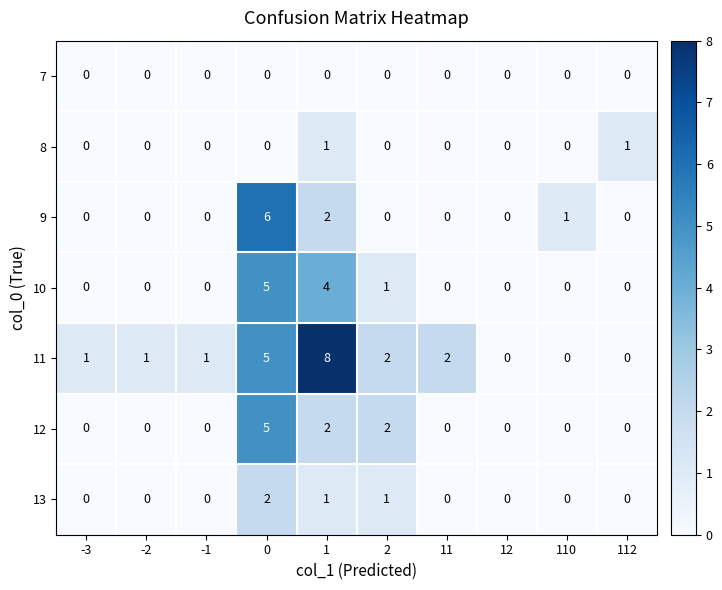

Which series has the largest range (max minus min)?

11